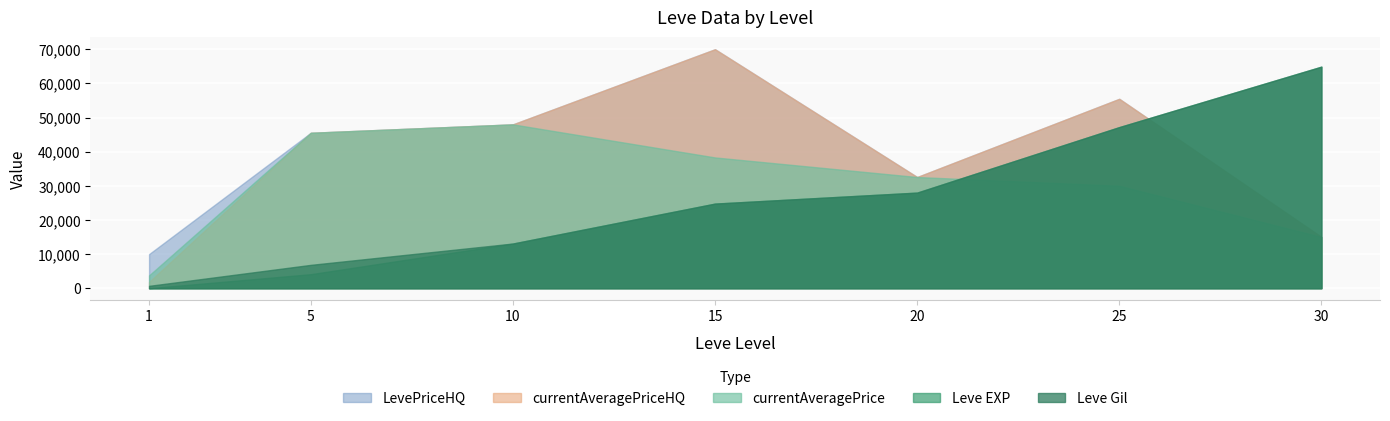

Between which two adjacent categories do currentAveragePriceHQ and Leve Gil first intersect?

25 and 30